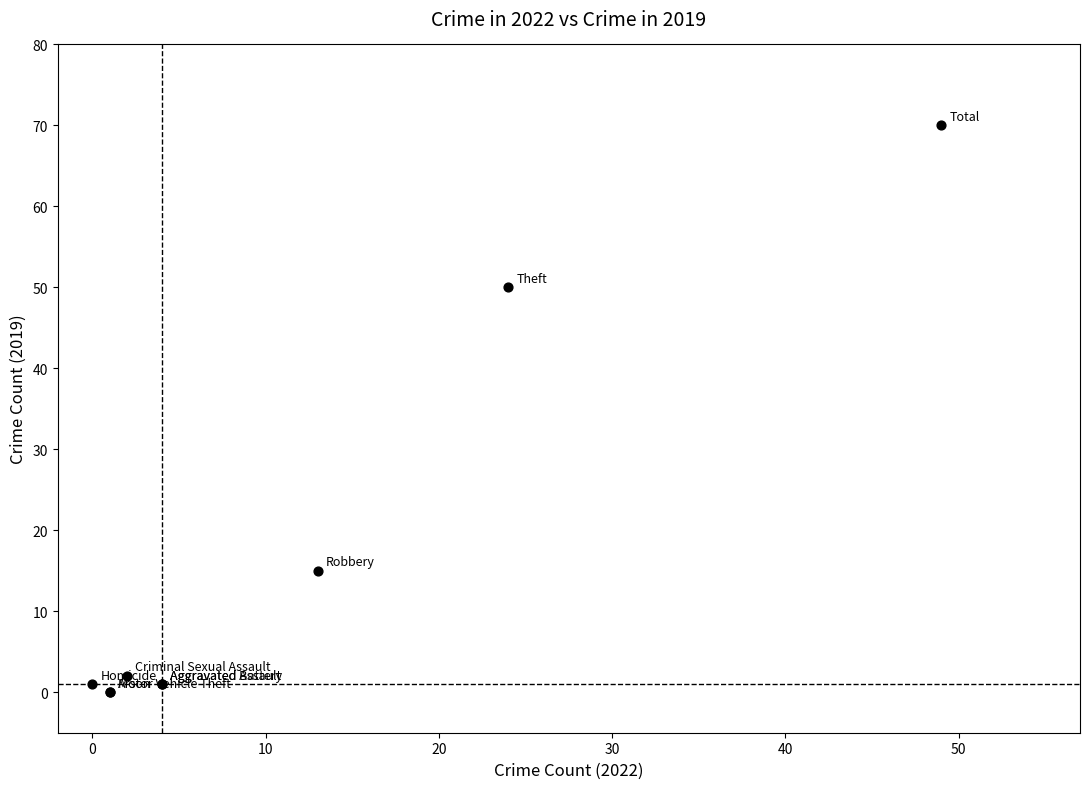

What Y value in the scatter plot is closest to 35?

50